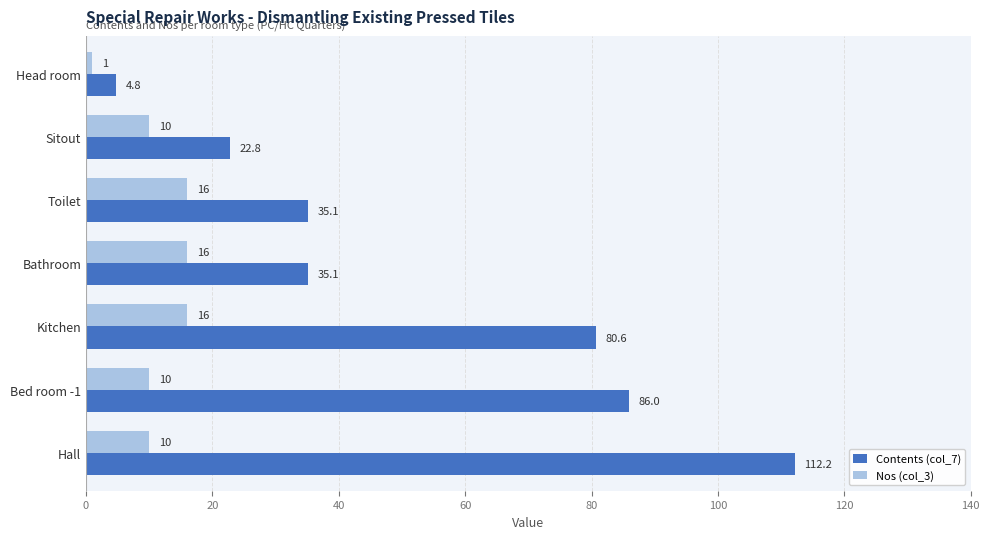

The value of Nos (col_3) at Sitout is 10.0. True or false?

True